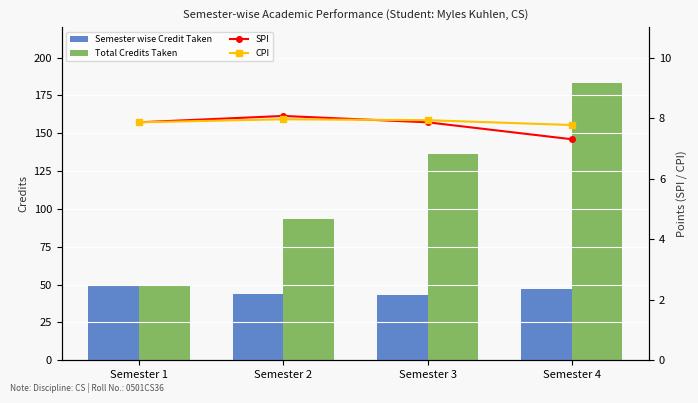

True or false: SPI has a value of 4.2 at Semester 2.

False